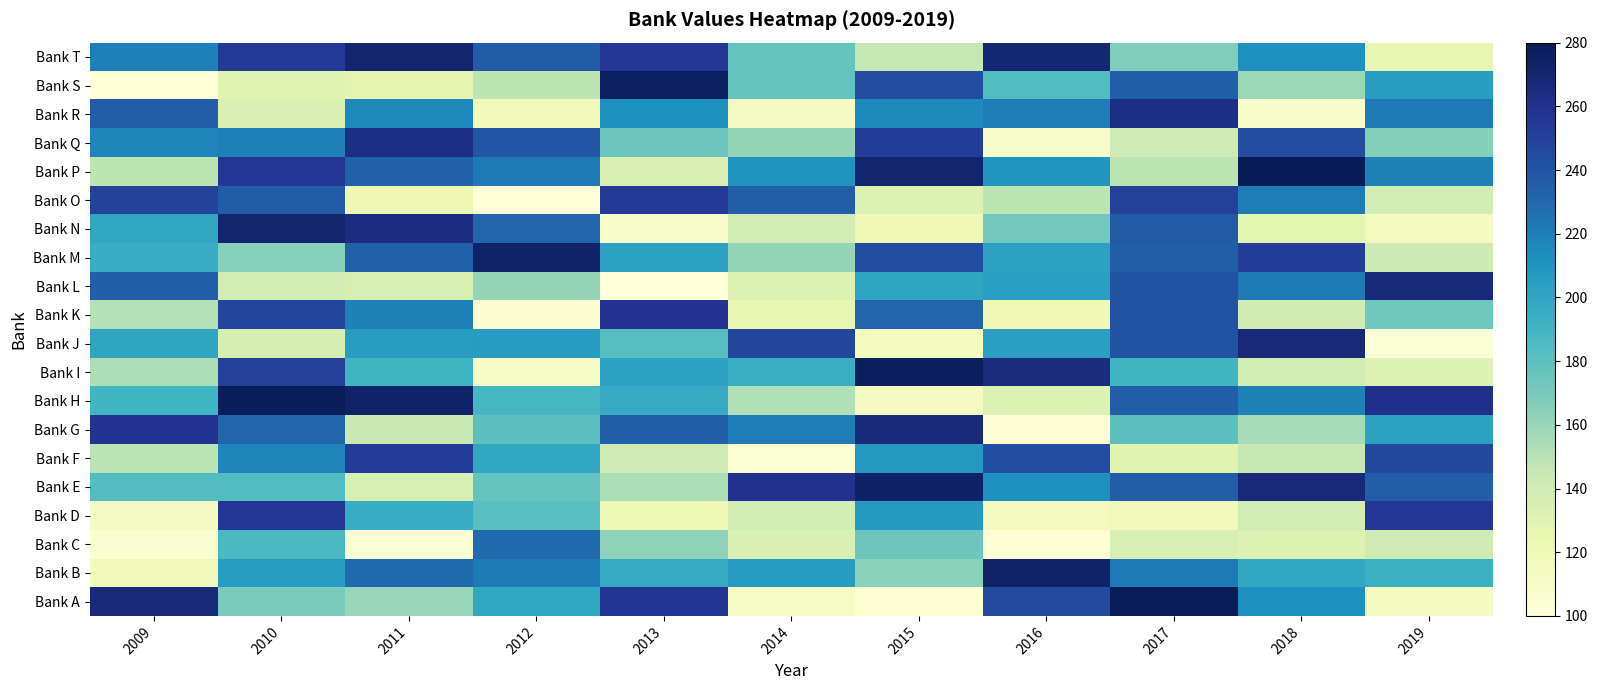

Between 2012 and 2010, which is larger?

2012